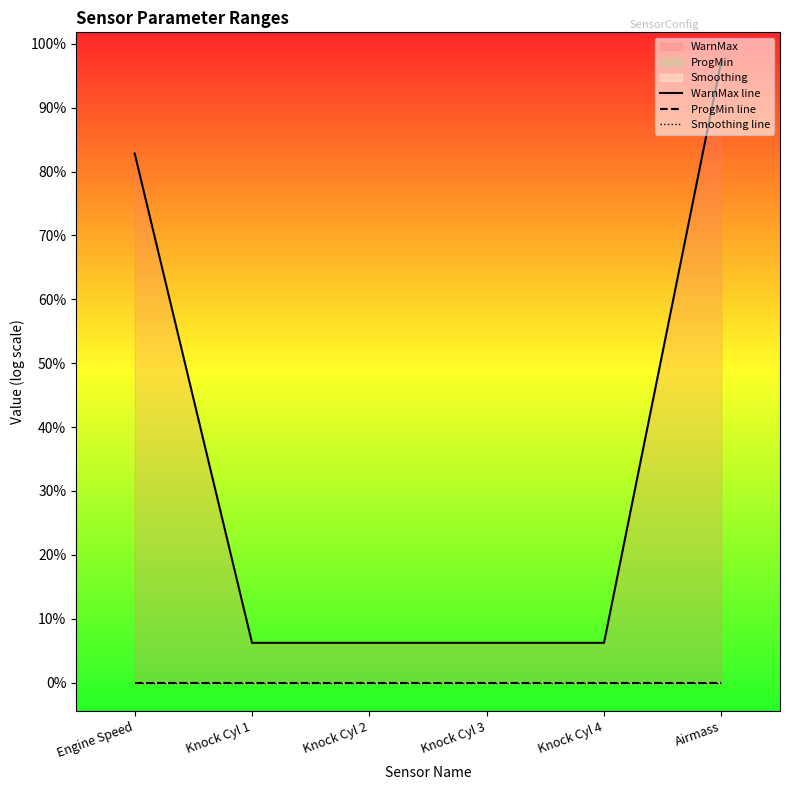

At which category is the sum across all series the highest?

Airmass